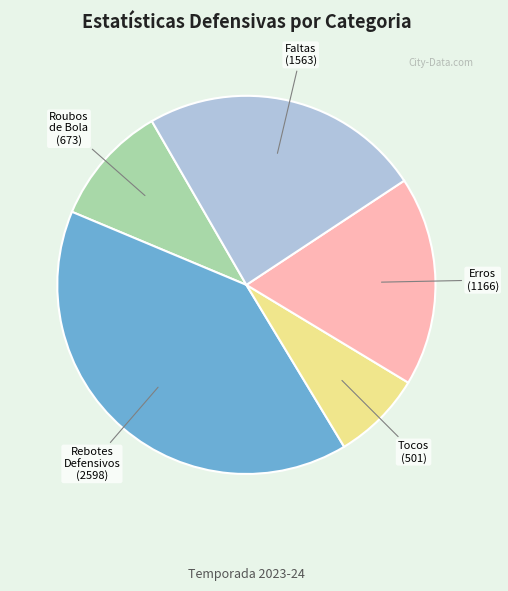

Is there a majority slice in this chart?

No